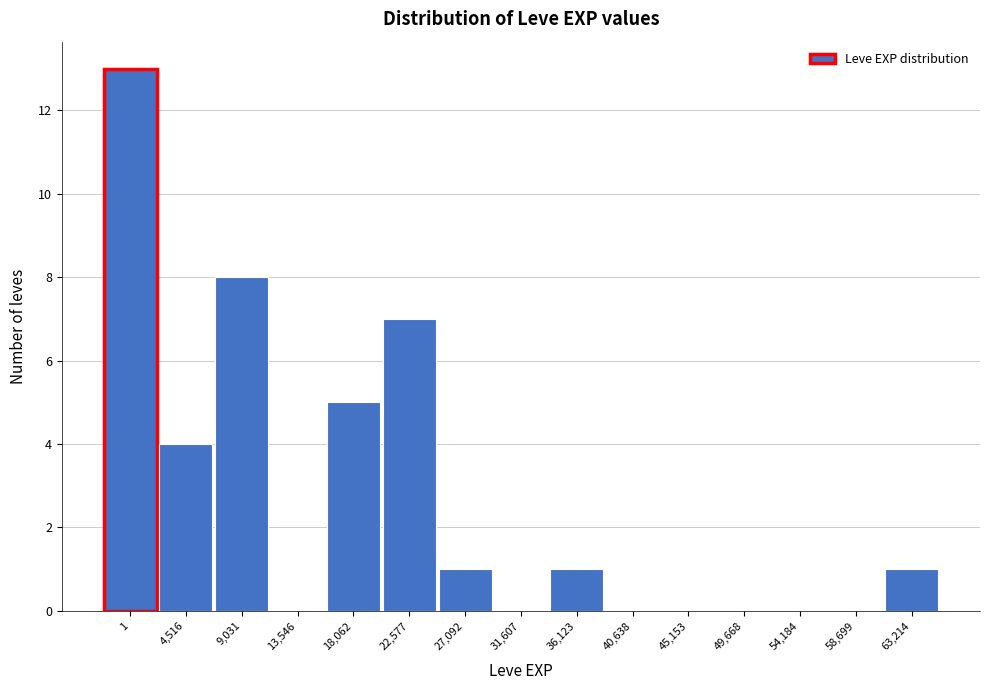

Reading left to right, list all the values displayed in this chart.

1=13	4,516=4	9,031=8	13,546=0	18,062=5	22,577=7	27,092=1	31,607=0	36,123=1	40,638=0	45,153=0	49,668=0	54,184=0	58,699=0	63,214=1